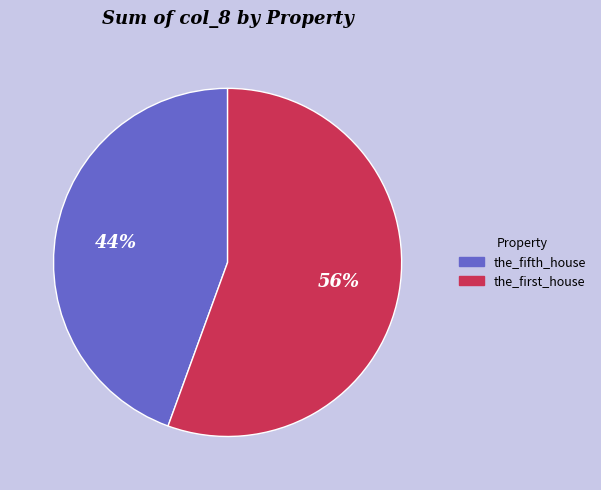

To the nearest percent, what is the combined percentage of the_fifth_house and the_first_house?

100%